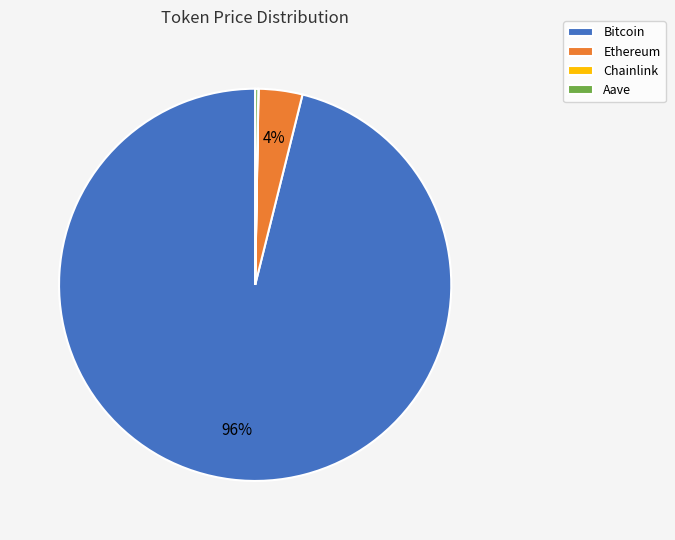

Does any single category account for the majority?

Yes